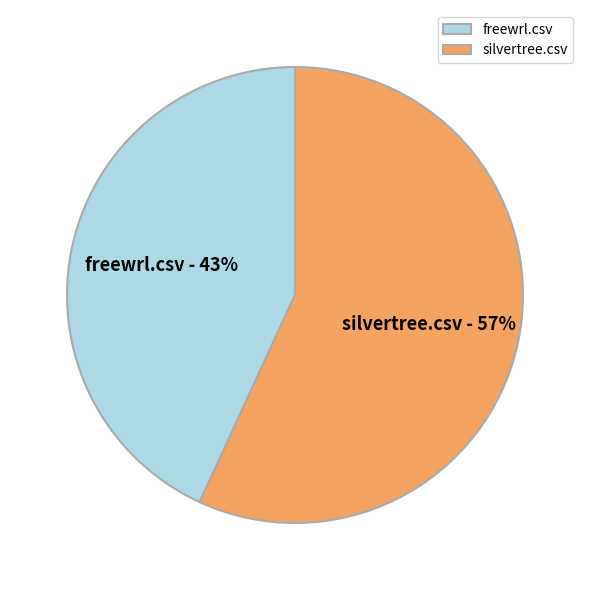

How many segments does this pie chart have?

2